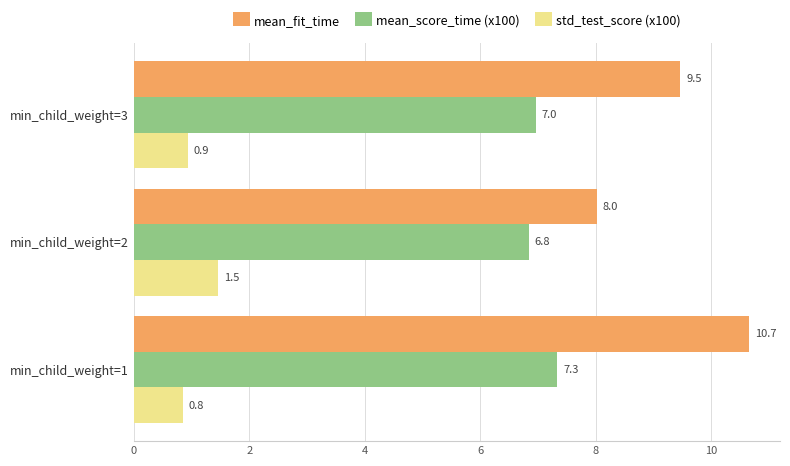

Which category has the lowest value across all series?

min_child_weight=1